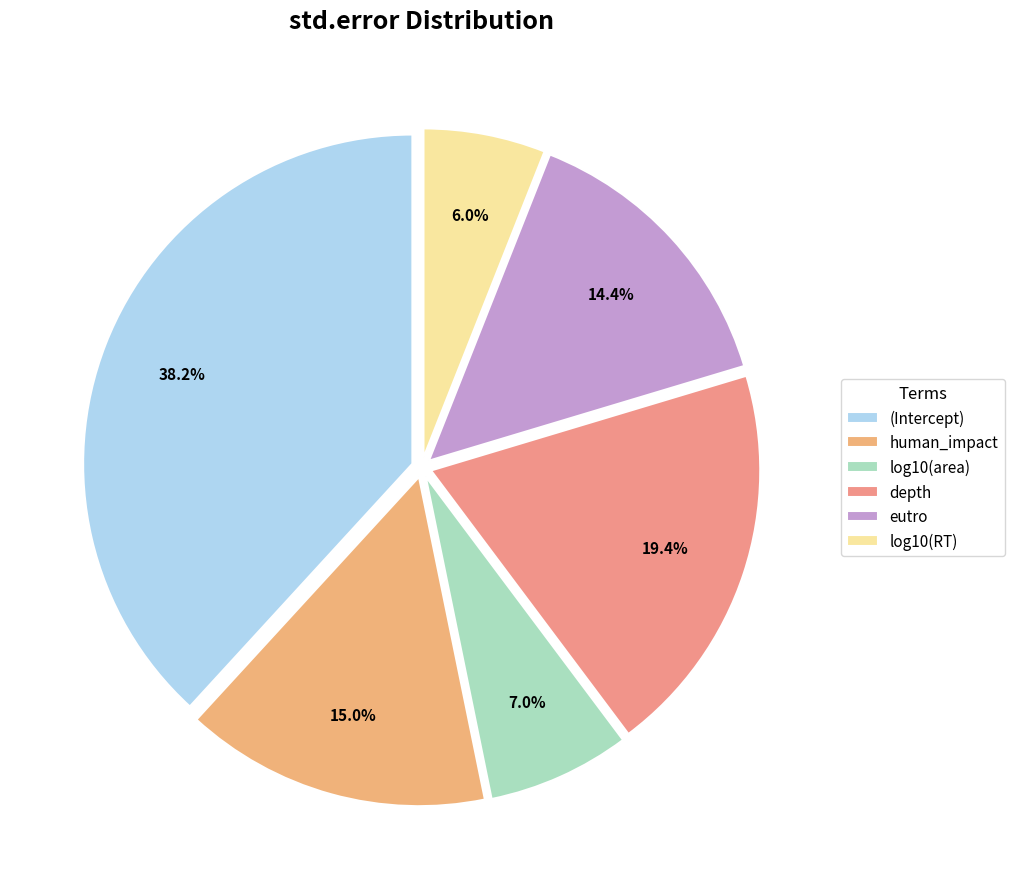

To the nearest percent, what percentage of the pie is (Intercept)?

38%